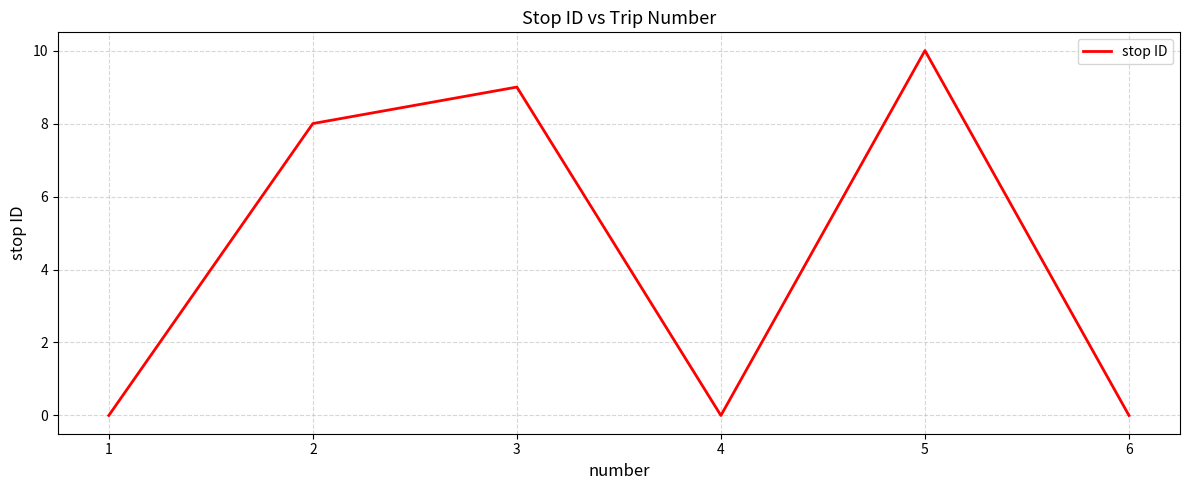

How many lines are shown in the chart?

1